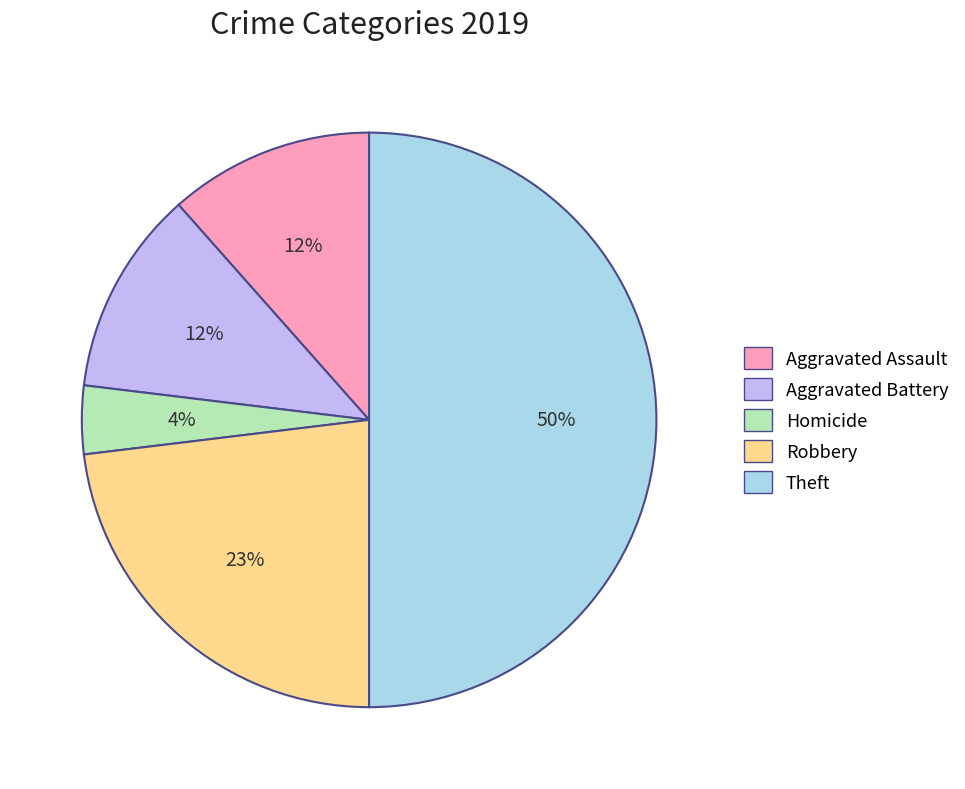

What is the smallest slice in the pie chart?

Homicide